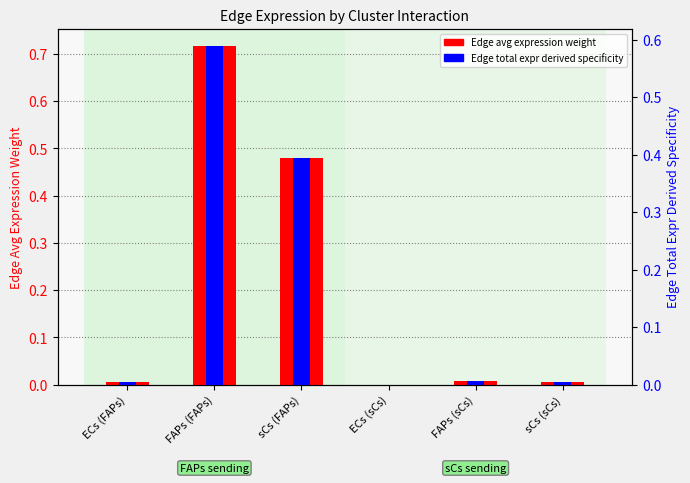

Reading left to right, list all the values displayed in this chart.

Edge avg expression weight: ECs (FAPs)=0.0	FAPs (FAPs)=0.7	sCs (FAPs)=0.5	ECs (sCs)=0.0	FAPs (sCs)=0.0	sCs (sCs)=0.0
Edge total expr derived specificity: ECs (FAPs)=0.0	FAPs (FAPs)=0.6	sCs (FAPs)=0.4	ECs (sCs)=0.0	FAPs (sCs)=0.0	sCs (sCs)=0.0